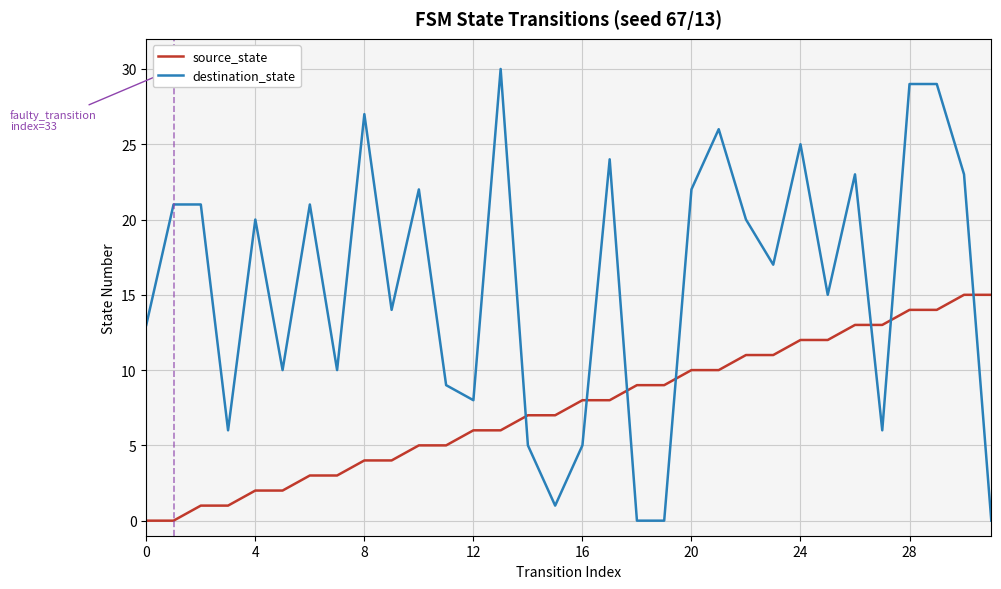

Which series has the largest range (max minus min)?

destination_state